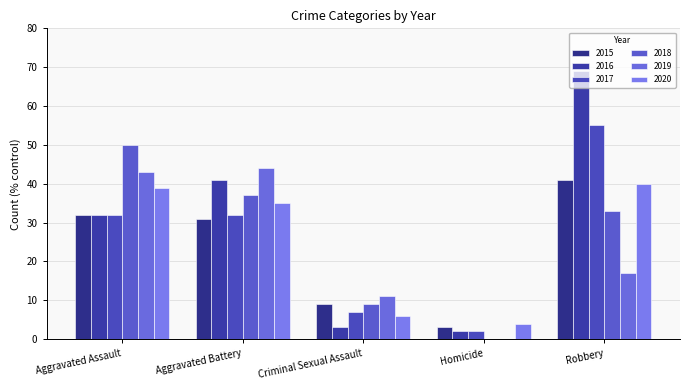

The value of 2019 at Criminal Sexual Assault is 11. True or false?

True